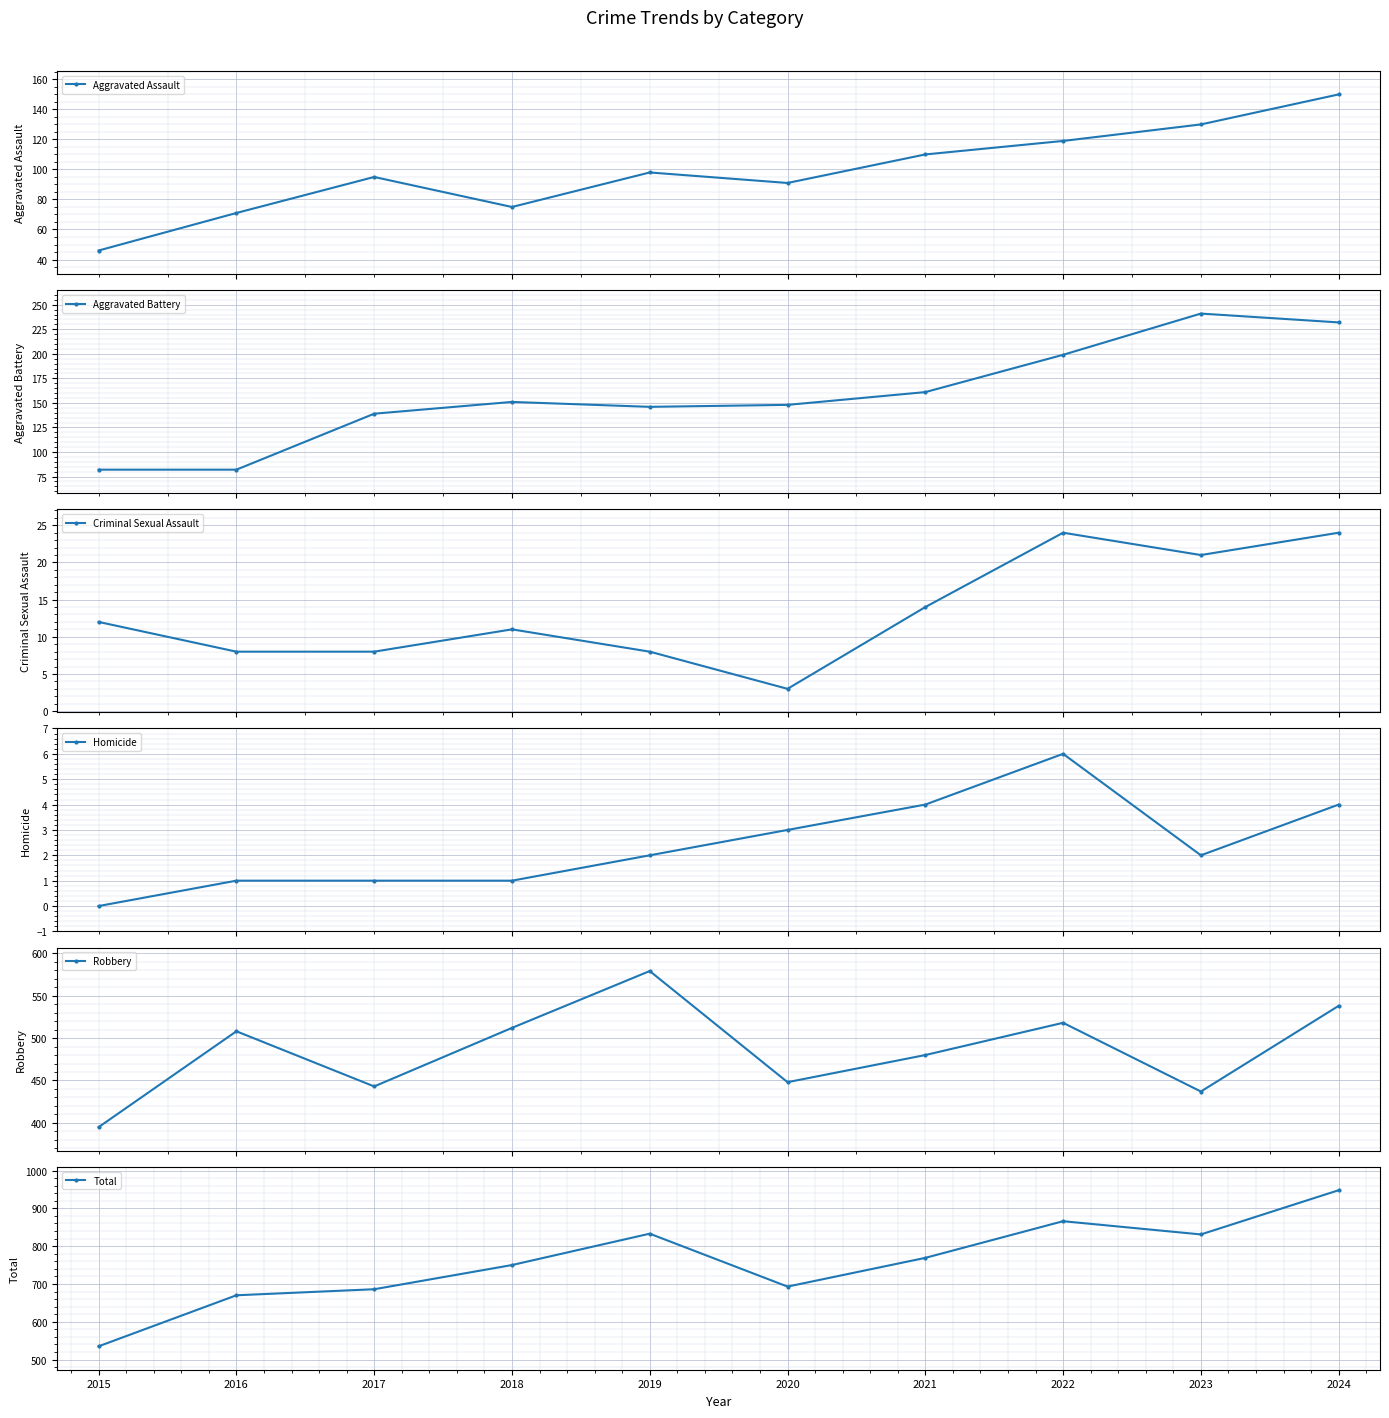

How many distinct data groups are displayed?

6